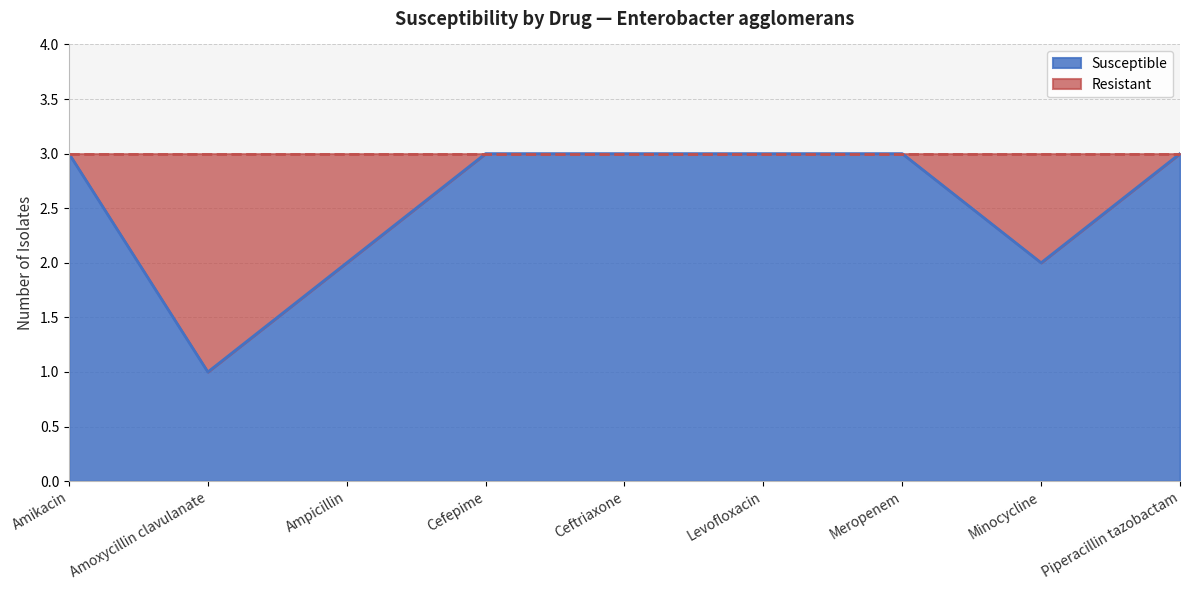

What is the label of the 2nd point from the right?

Minocycline